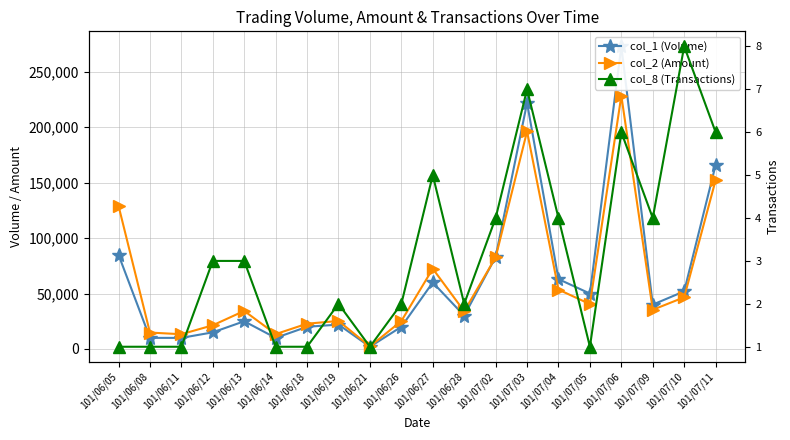

Rank the series by their maximum value, from lowest to highest.

col_8 (Transactions), col_2 (Amount), col_1 (Volume)